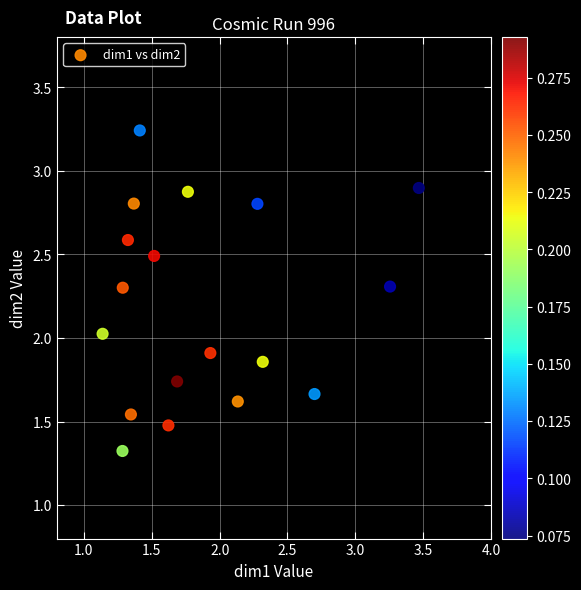

Count the number of points in this scatter plot.

18